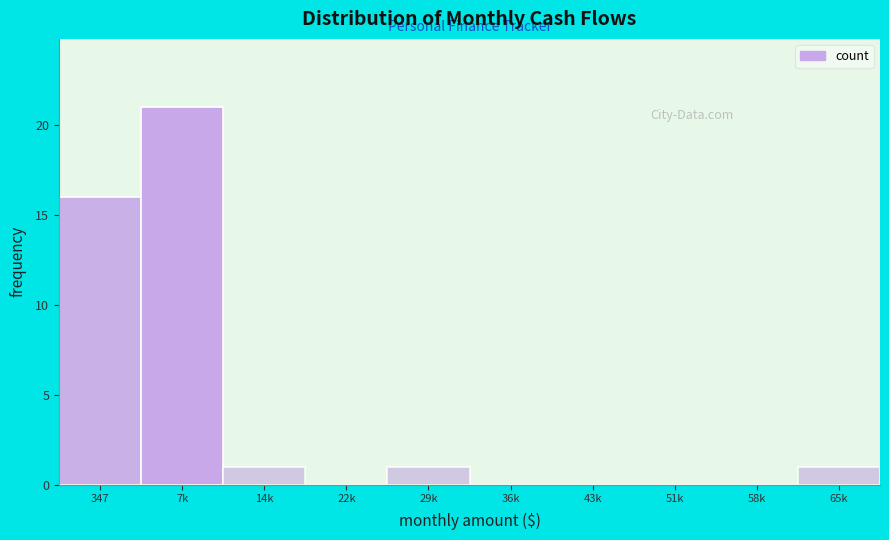

Reading left to right, list all the values displayed in this chart.

347=16	7k=21	14k=1	22k=0	29k=1	36k=0	43k=0	51k=0	58k=0	65k=1